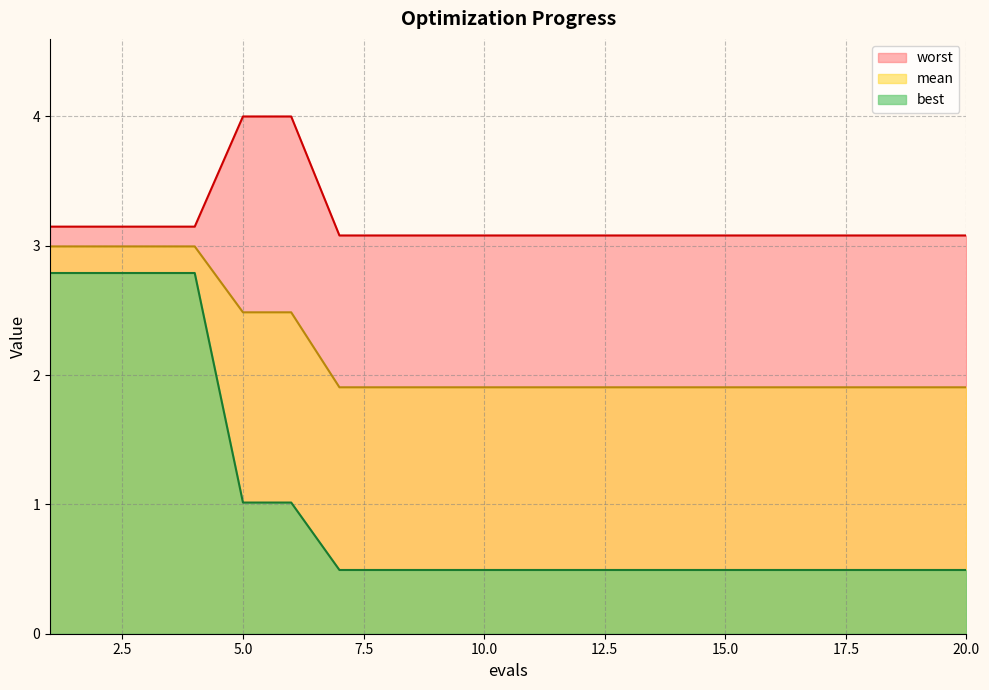

Which series has the largest total across all categories?

worst